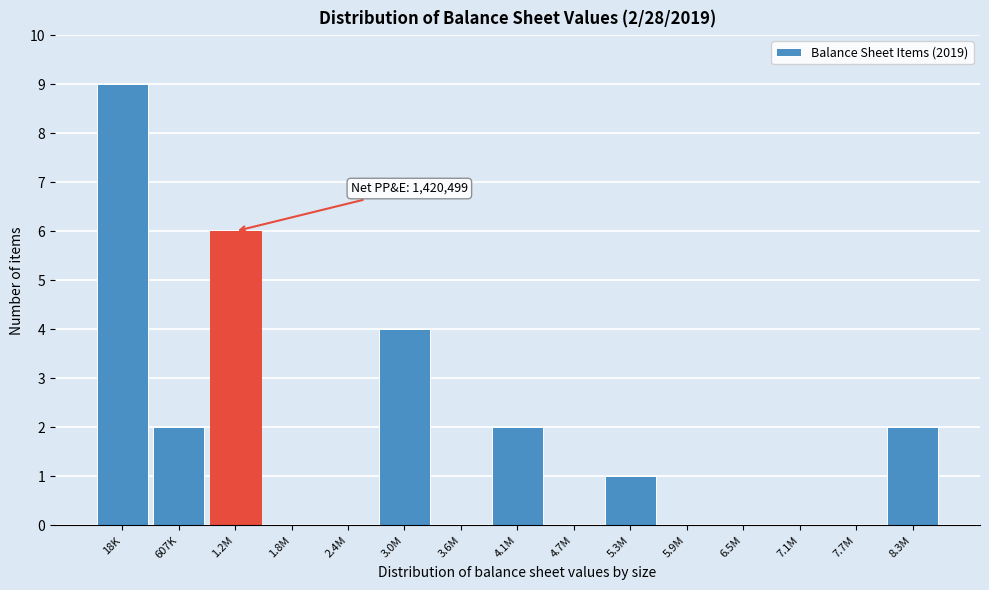

Reading left to right, list all the values displayed in this chart.

18K=9	607K=2	1.2M=6	1.8M=0	2.4M=0	3.0M=4	3.6M=0	4.1M=2	4.7M=0	5.3M=1	5.9M=0	6.5M=0	7.1M=0	7.7M=0	8.3M=2